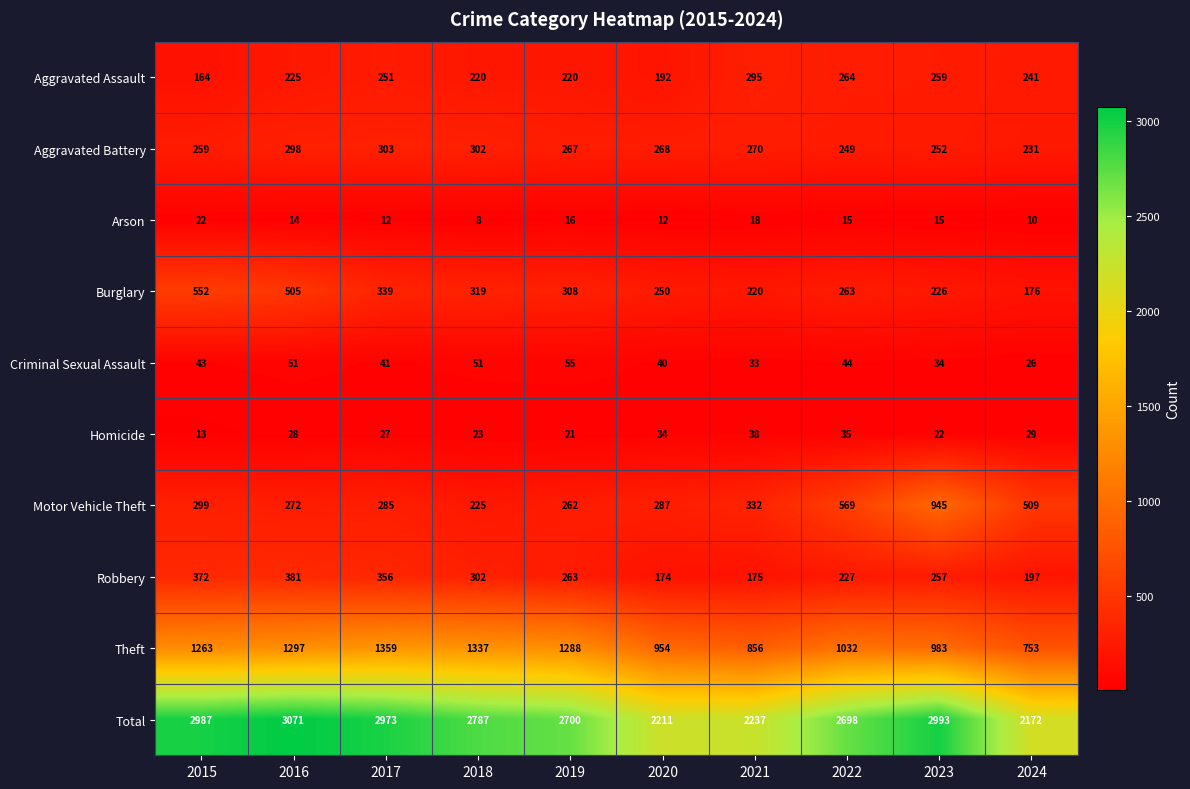

Is the value of Arson at 2023 greater than the value of Criminal Sexual Assault at 2022?

No